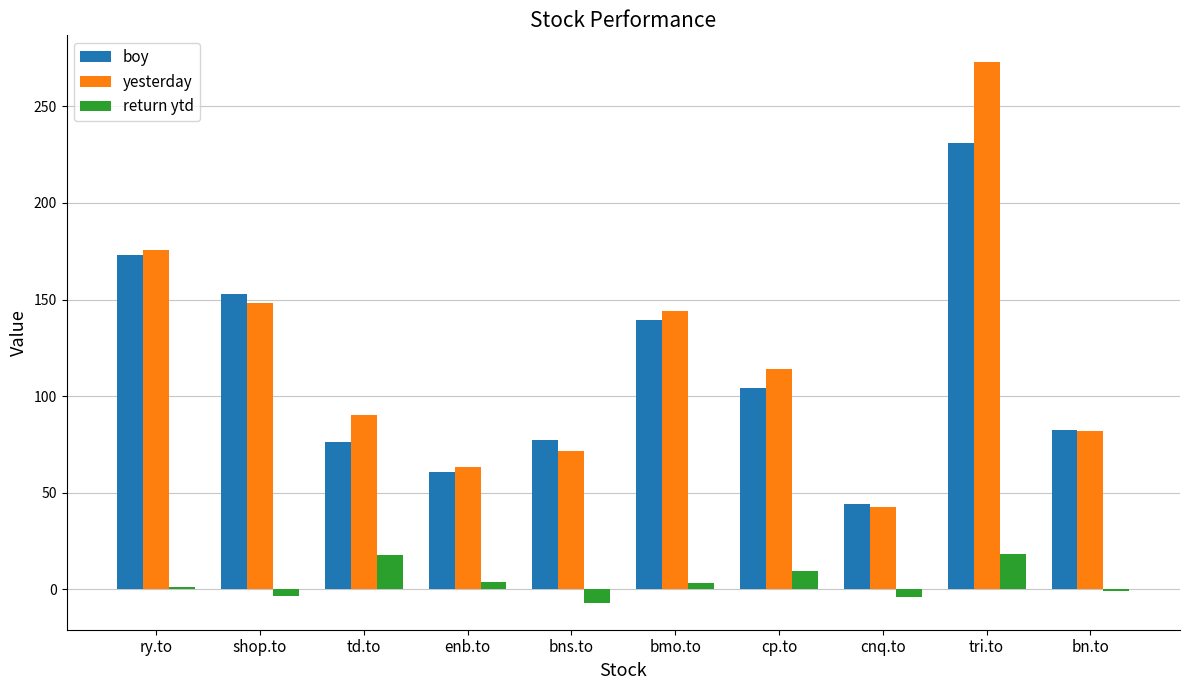

What is the approximate value of yesterday at ry.to?

175.8